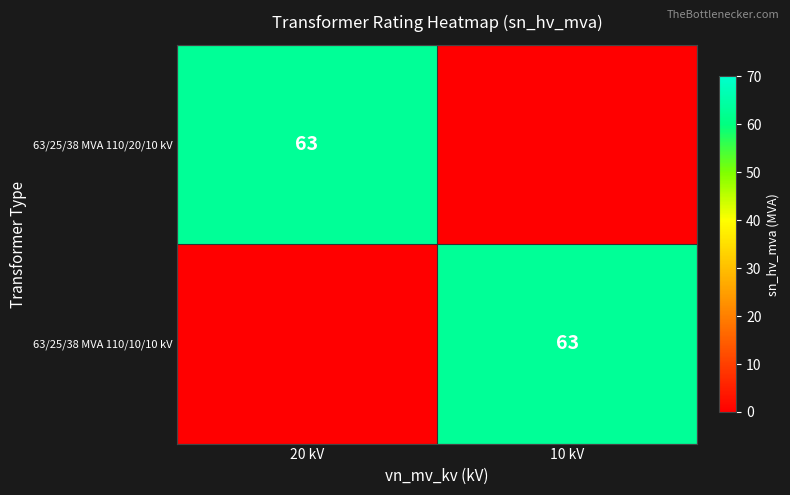

Is it true that 63/25/38 MVA 110/20/10 kV equals 98 at 20 kV?

False